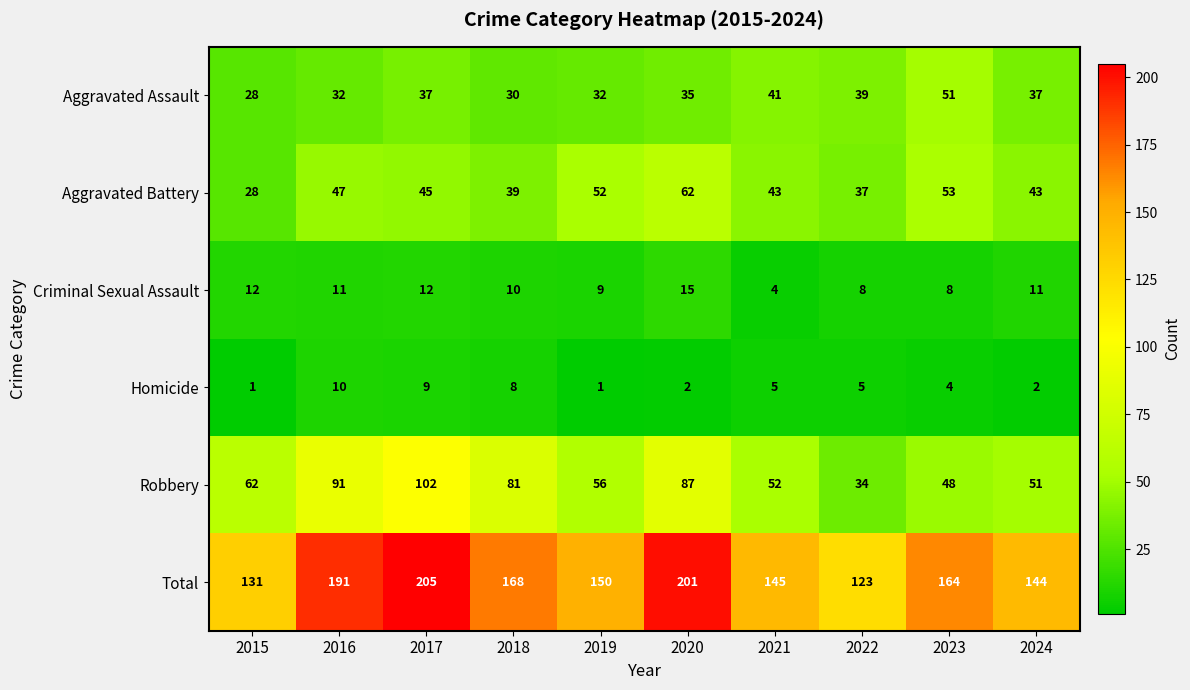

Between 2017 and 2024, which series saw the biggest shift?

Total